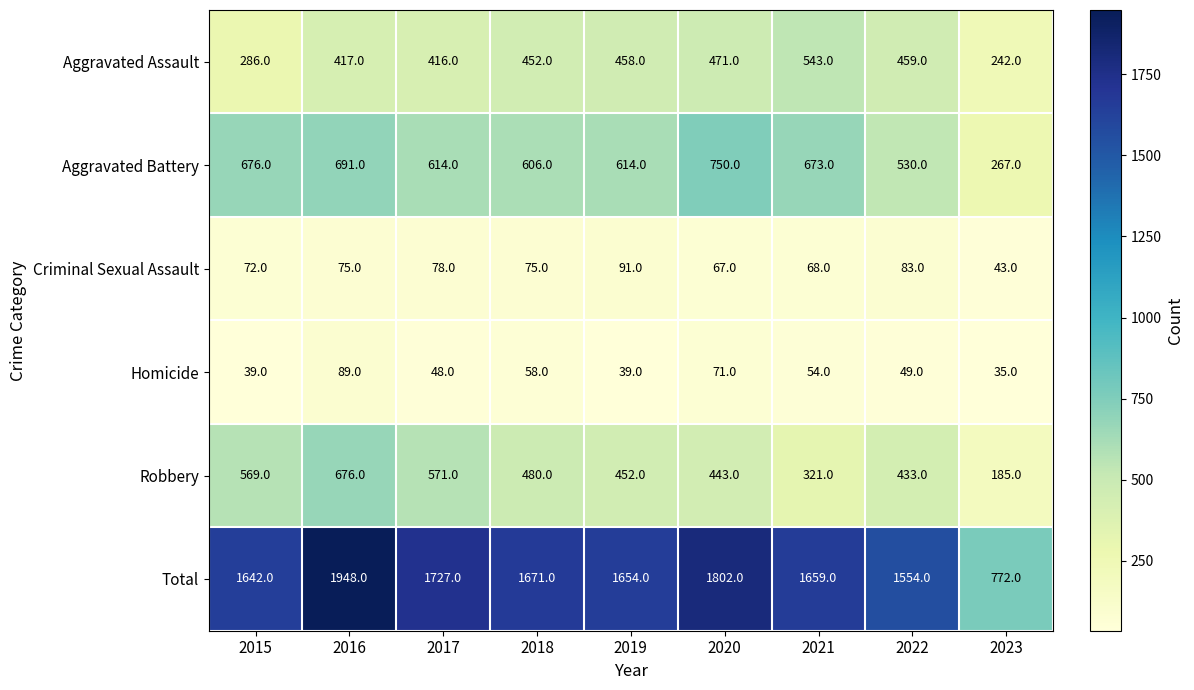

At which category is the sum across all series the highest?

2016